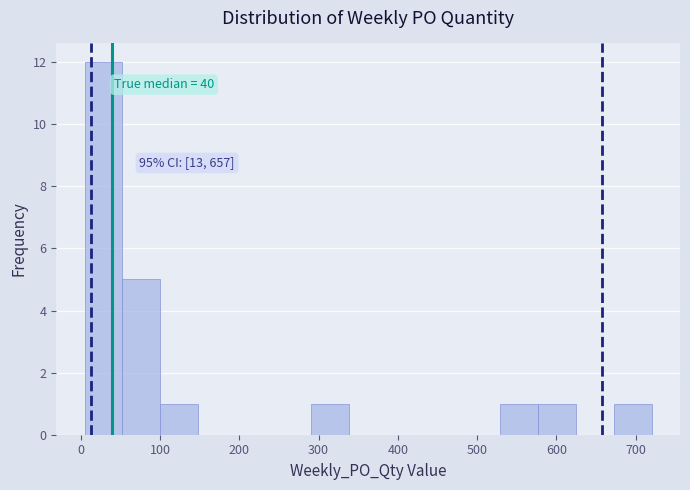

Which range on the x-axis has the tallest bar?

10 to 50